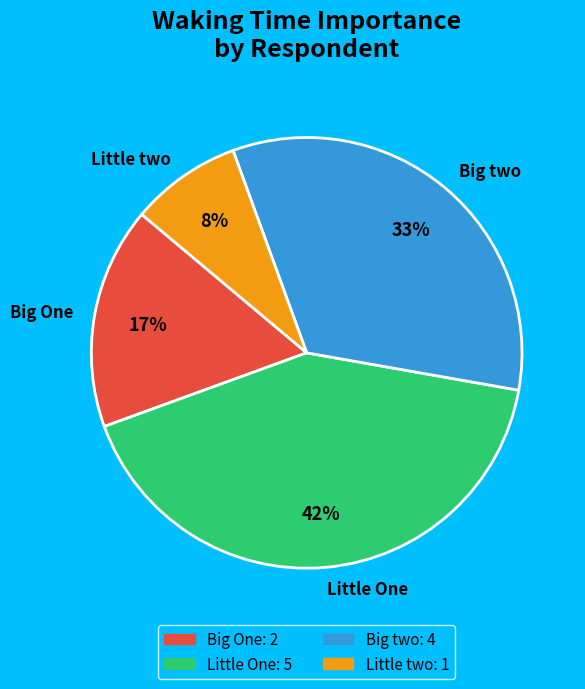

Rank the categories by value from highest to lowest.

Little One, Big two, Big One, Little two